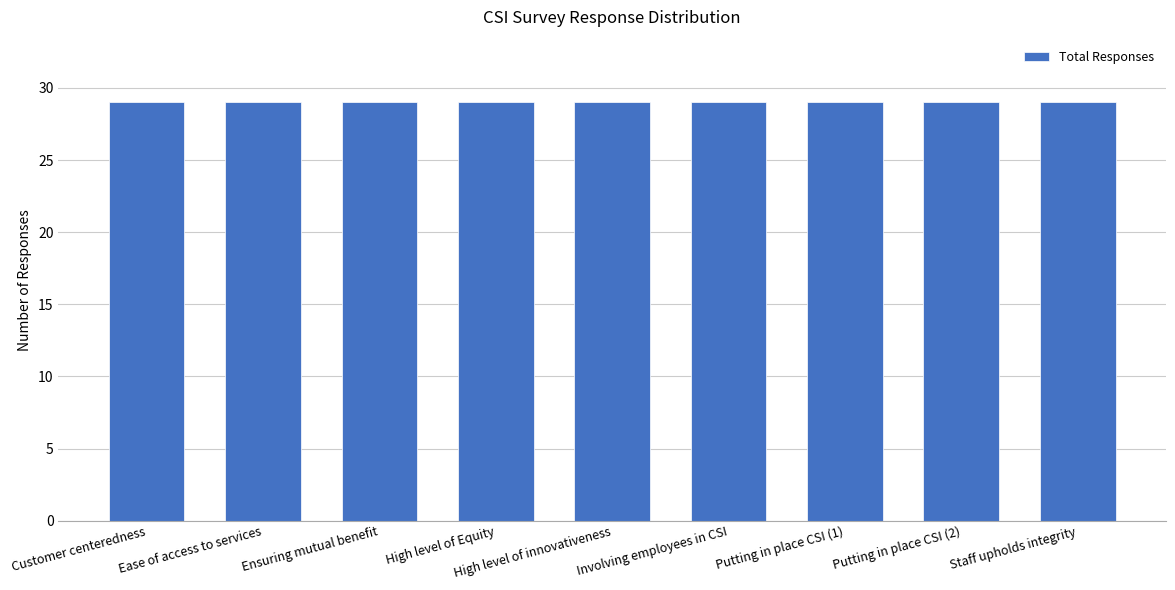

What position from the left is Putting in place CSI (2)?

8